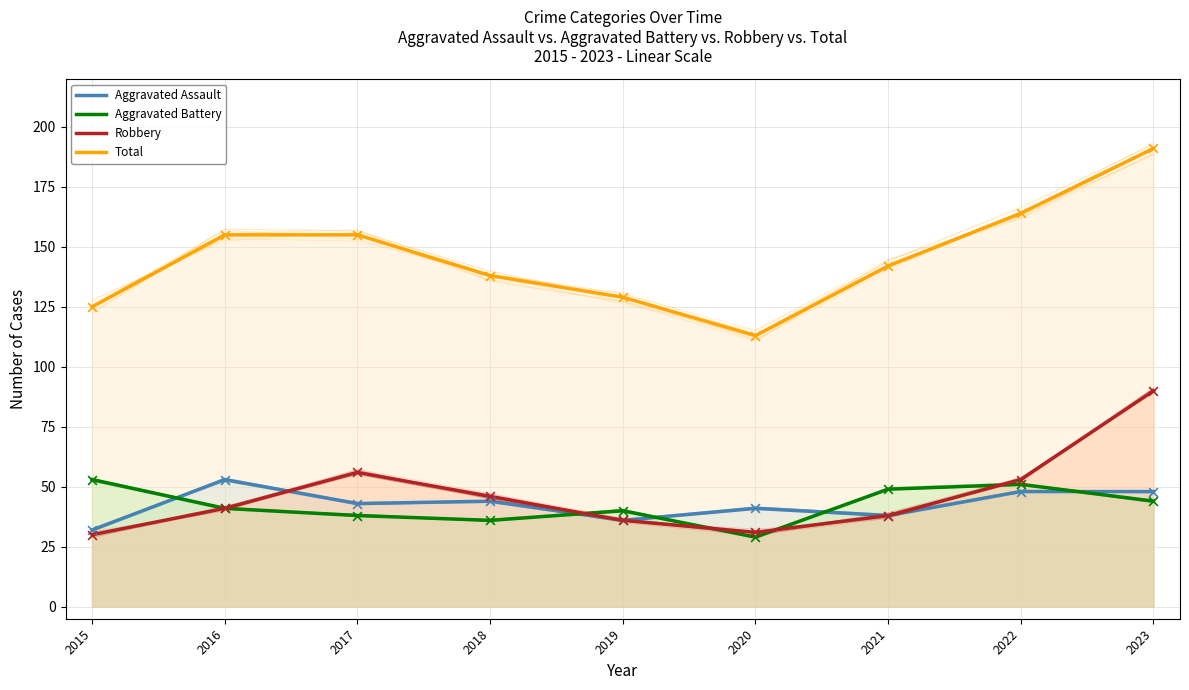

What is the total value across all series at 2019?

241